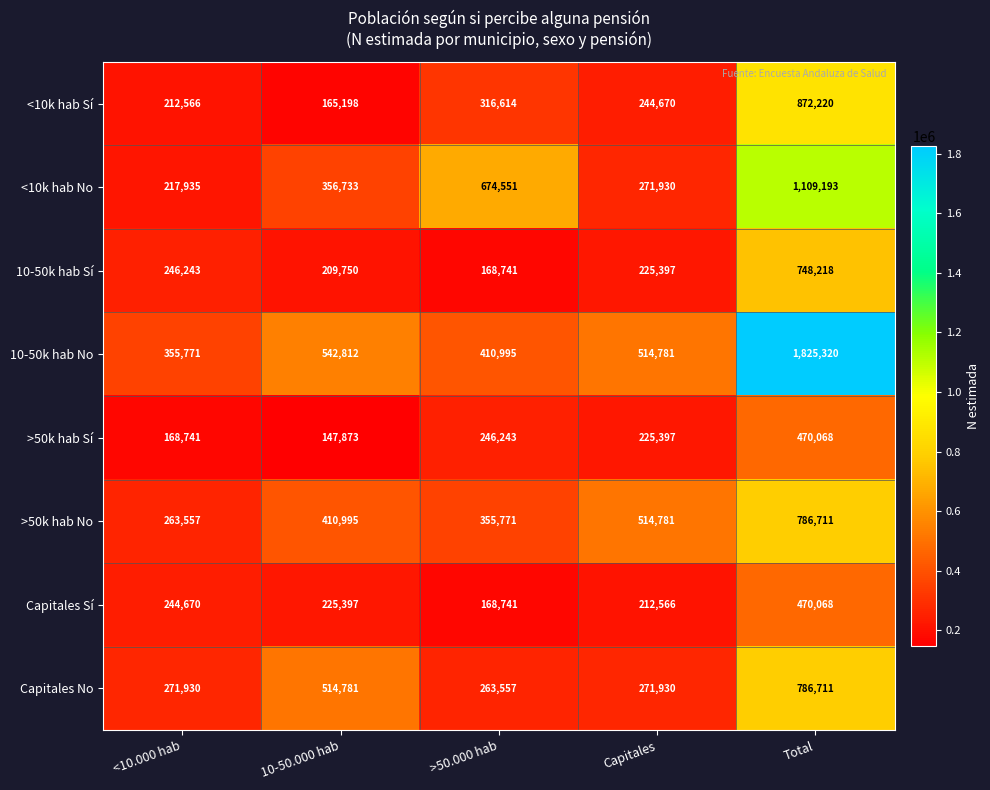

Which label corresponds to the largest value in the chart?

Total